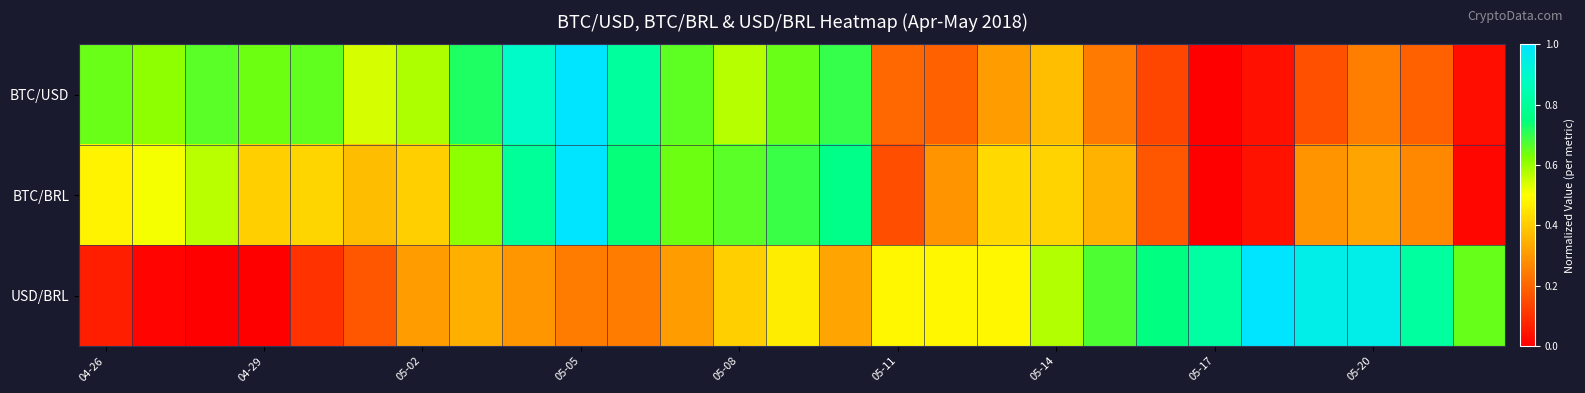

At which category is the sum across all series the highest?

05-05